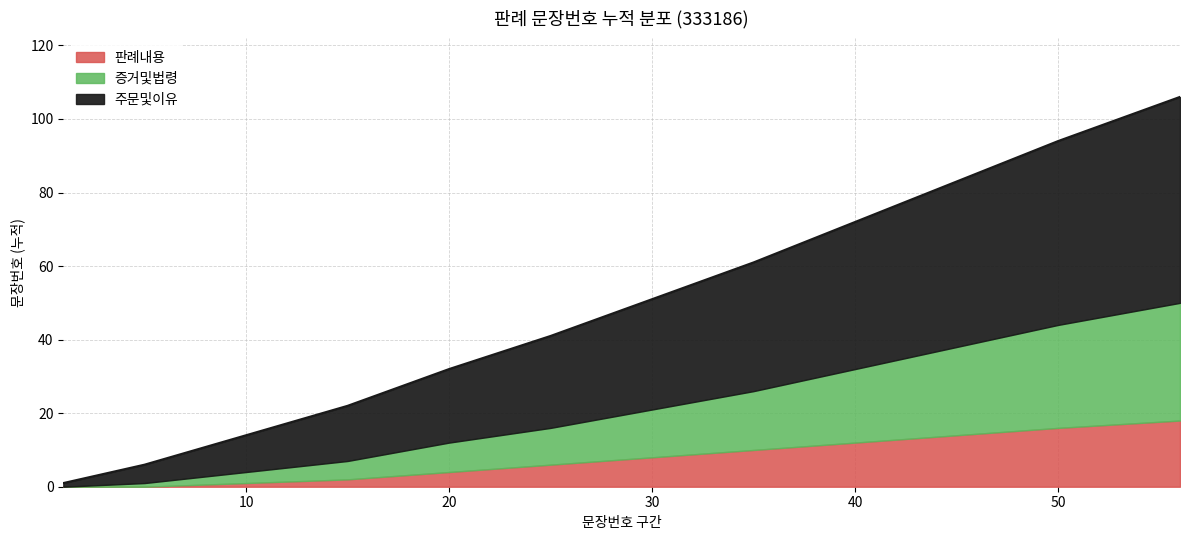

The 판례내용 series shows 8 at 30. True or false?

True